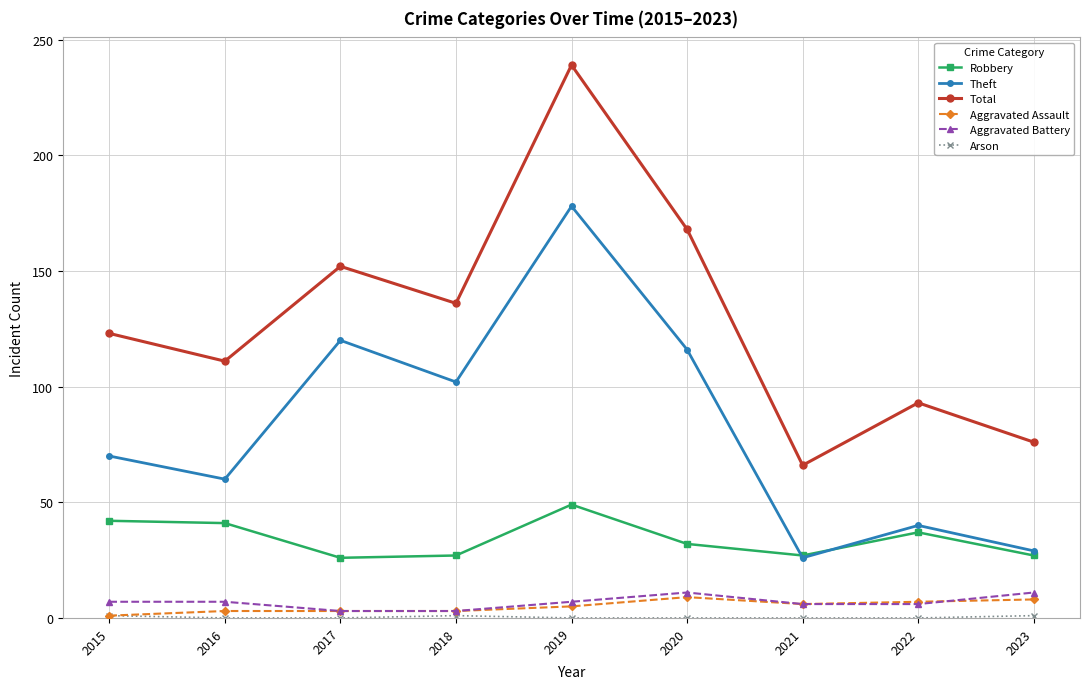

The value of Aggravated Battery at 2020 is 11. True or false?

True